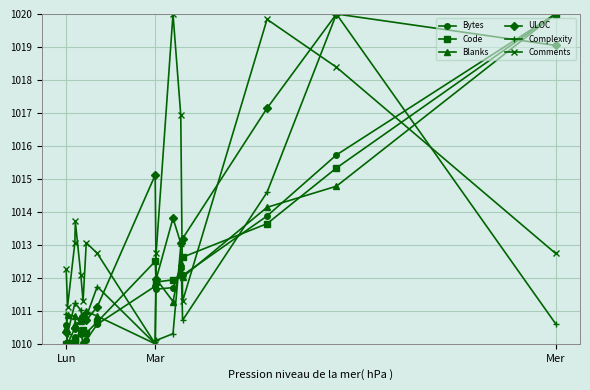

In Comments, how many points are higher than both neighbors (excluding endpoints)?

4